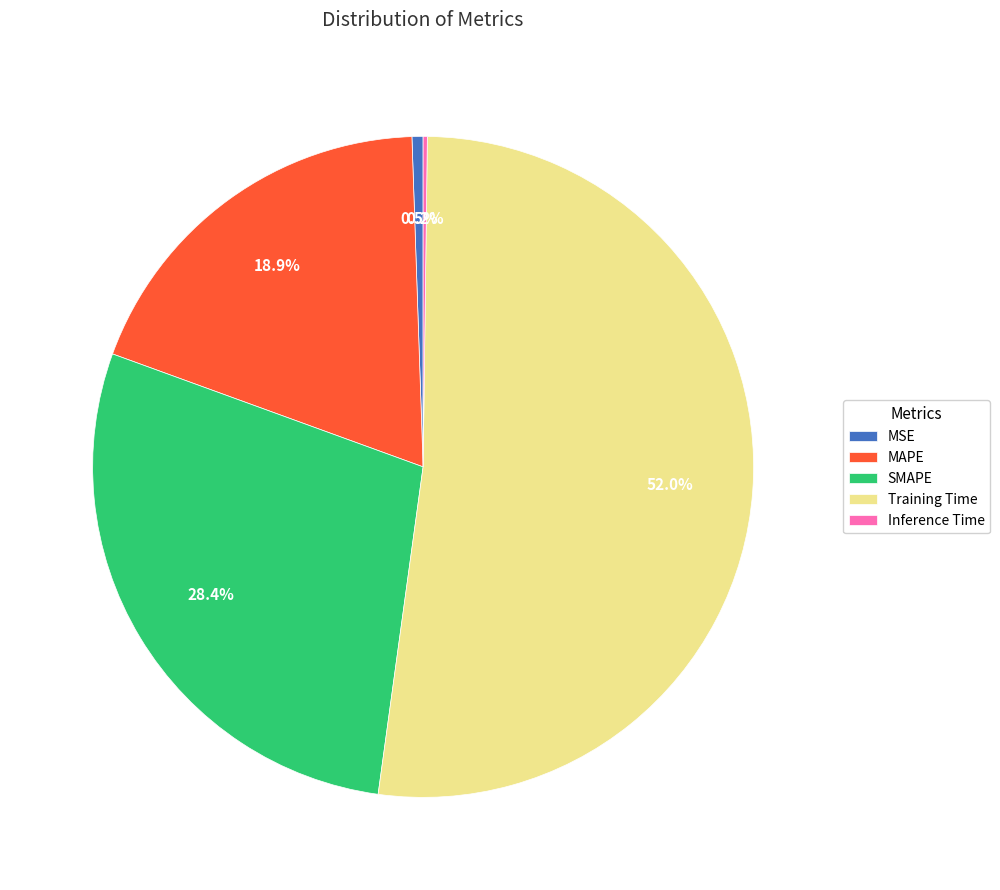

To the nearest percent, what percentage of the pie is Training Time?

52%